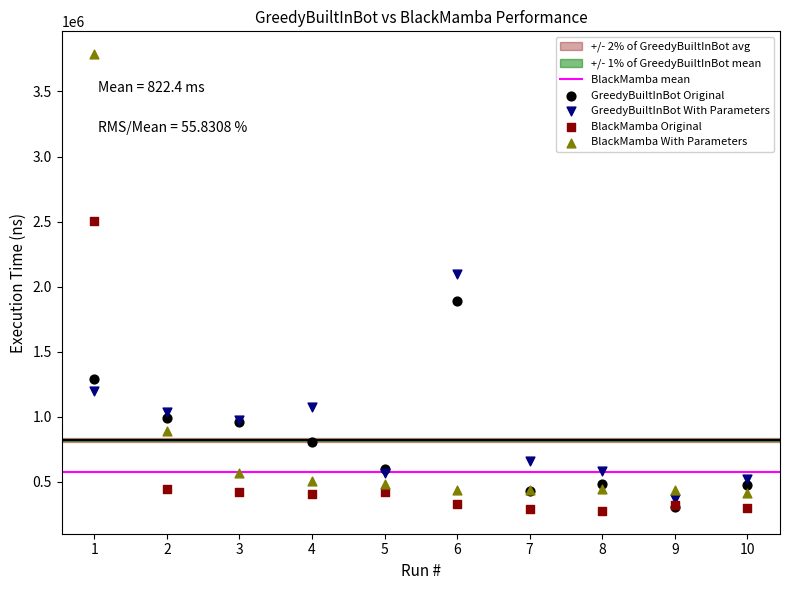

Across all series, what Y value is closest to 2032000?

2100000